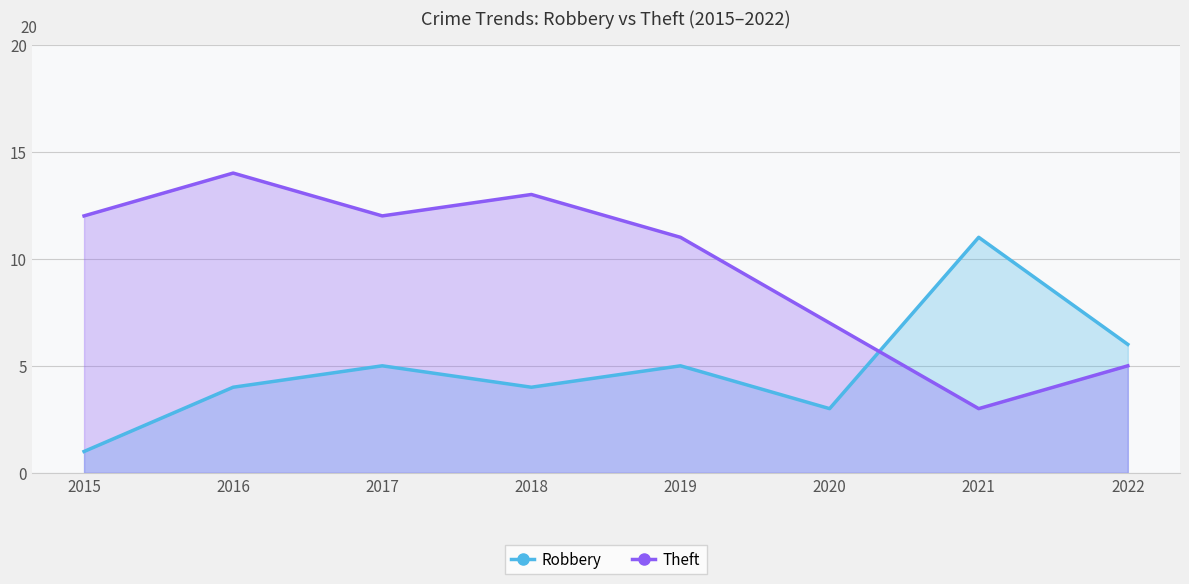

Rank the categories by Robbery value from highest to lowest.

2021, 2022, 2017, 2019, 2016, 2018, 2020, 2015